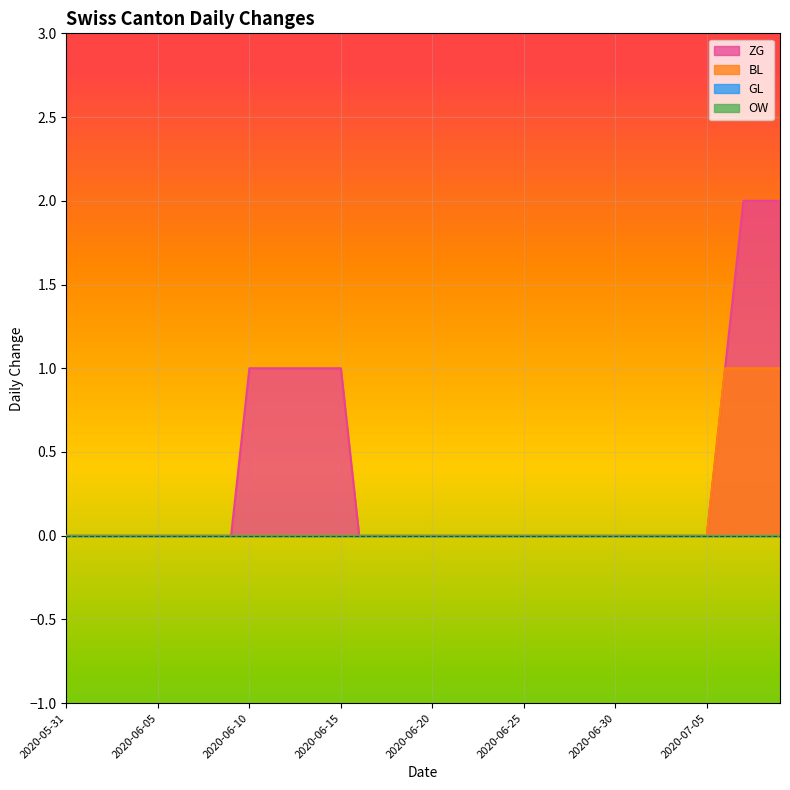

How many ZG values are between 0 and 1?

37